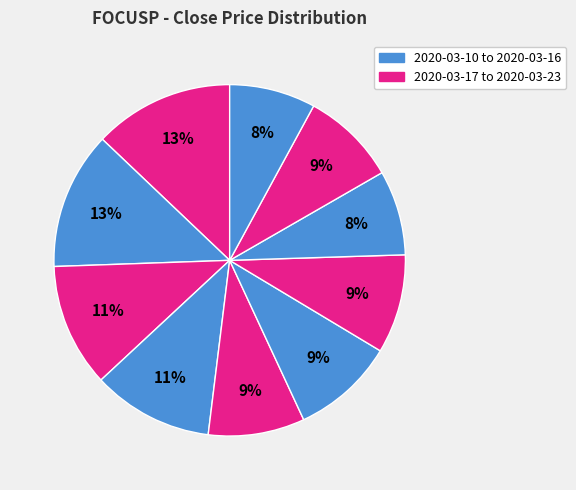

What is the largest slice in the pie chart?

2020-03-10